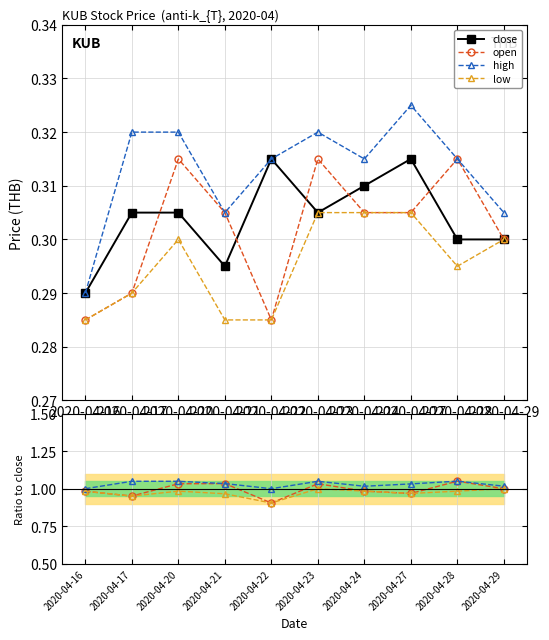

True or false: high and low intersect in this chart.

False